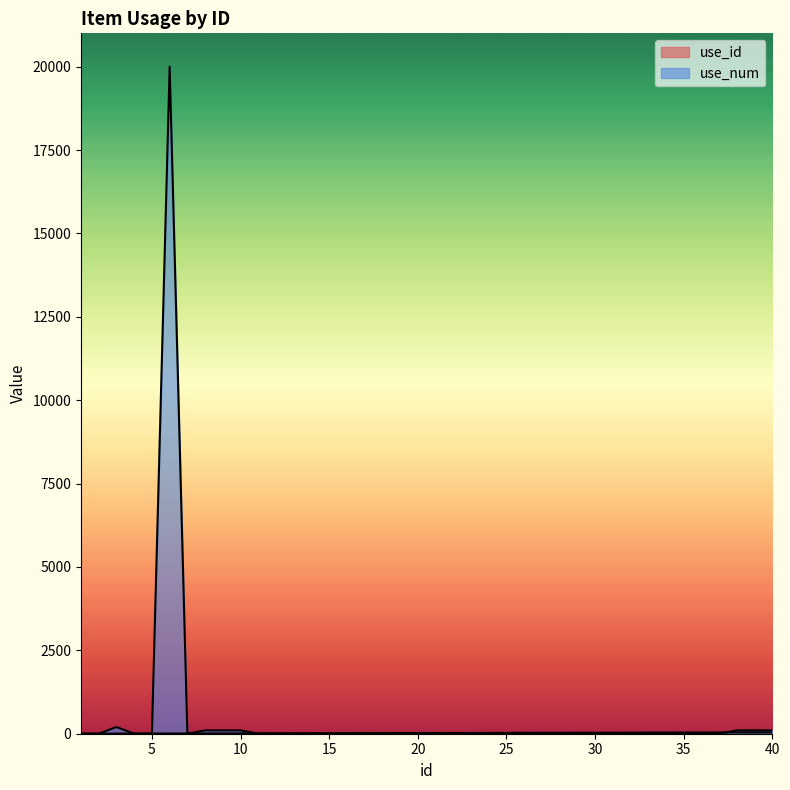

What is the difference between the maximum and minimum values in the use_num series?

19999